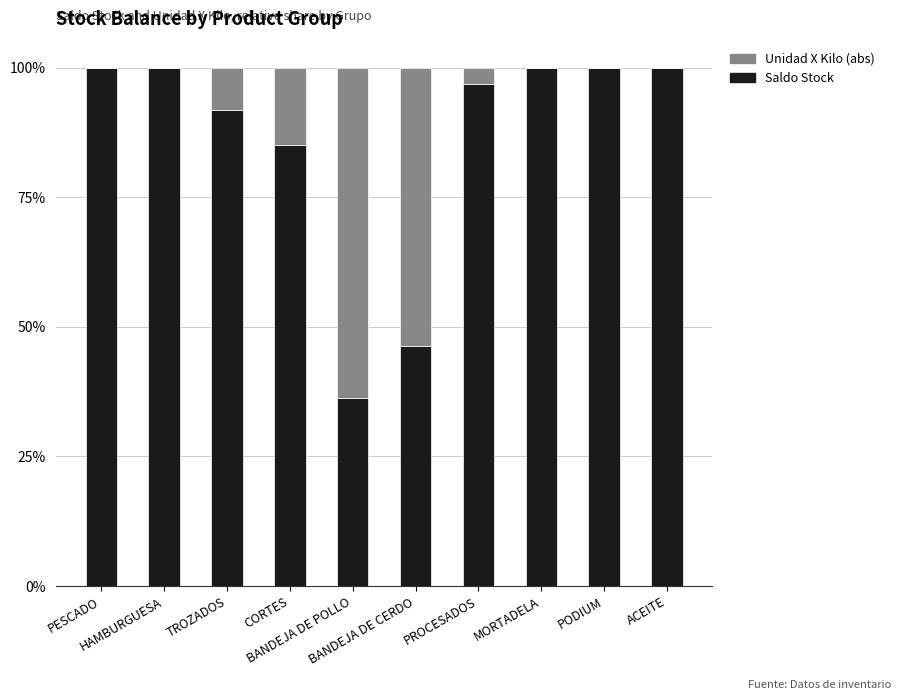

How many distinct data groups are displayed?

2